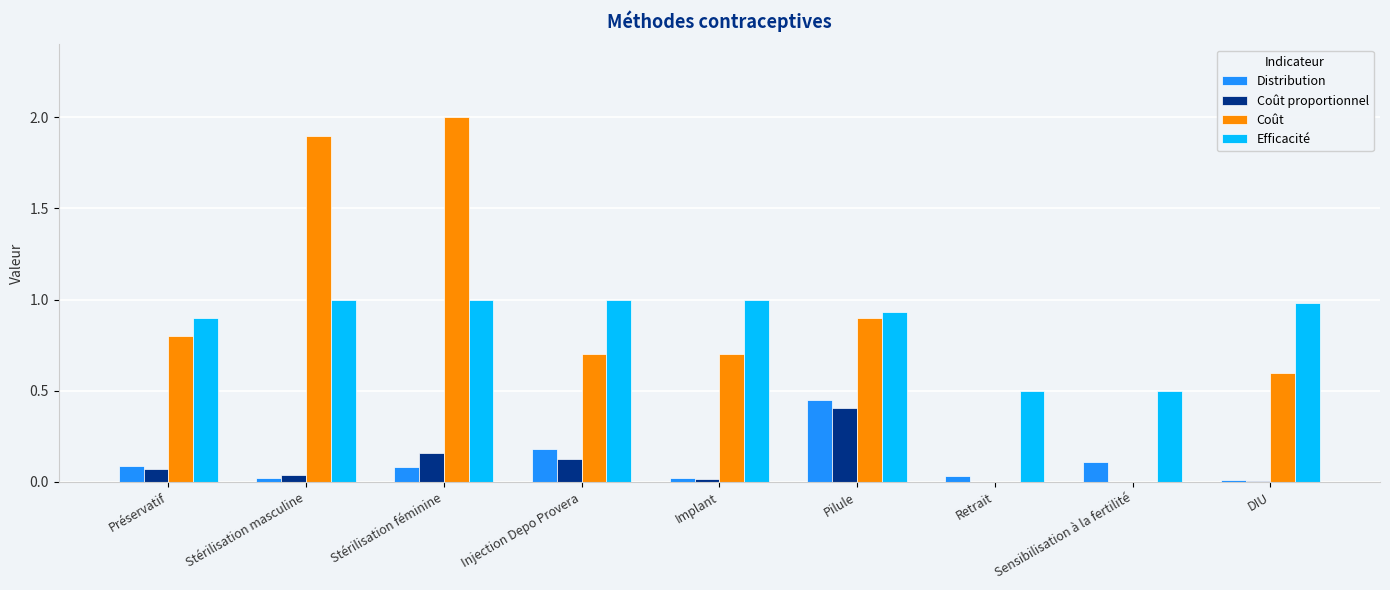

Is the value of Distribution at Sensibilisation à la fertilité greater than the value of Coût at DIU?

No